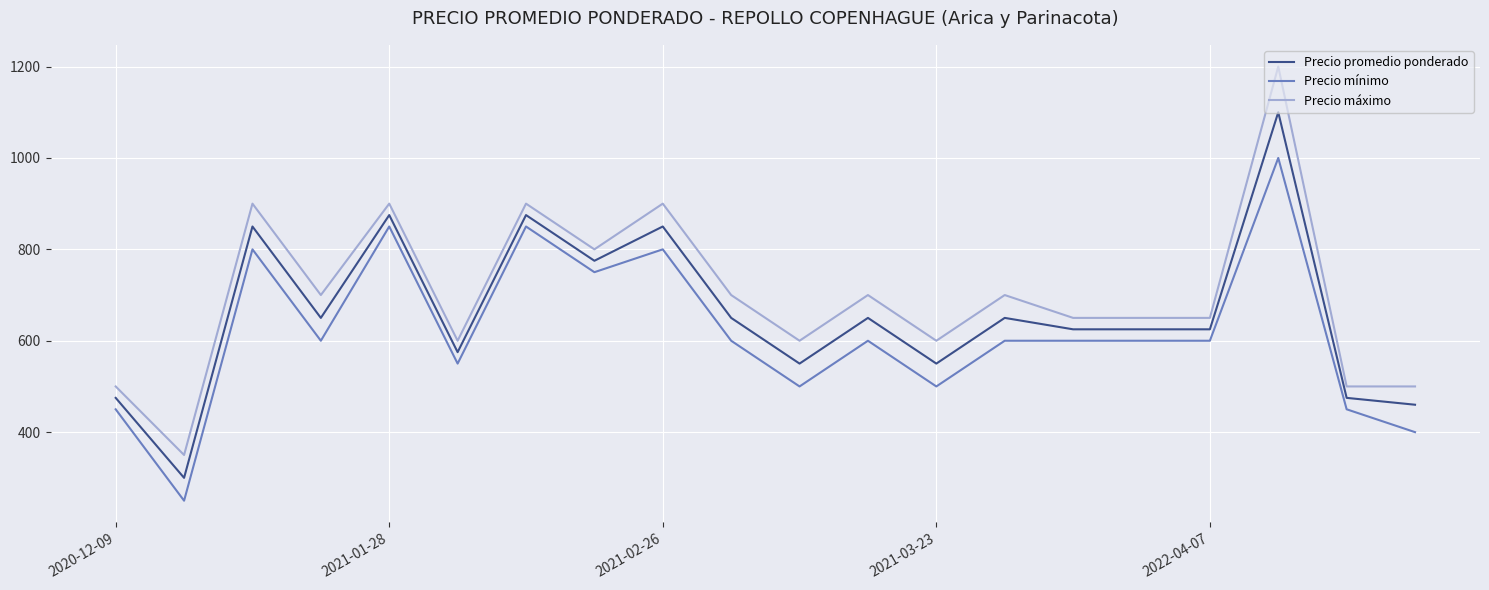

What is the lowest value of the Precio promedio ponderado series?

300